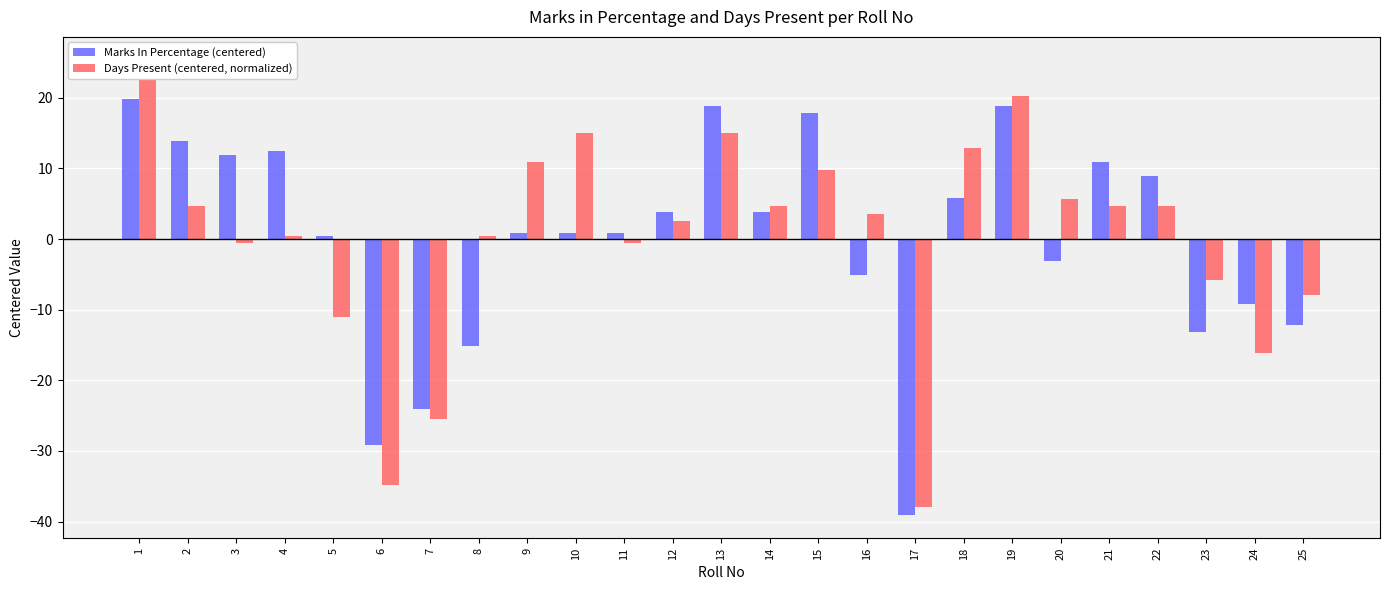

Which category has the highest value in the Marks In Percentage (centered) series?

1